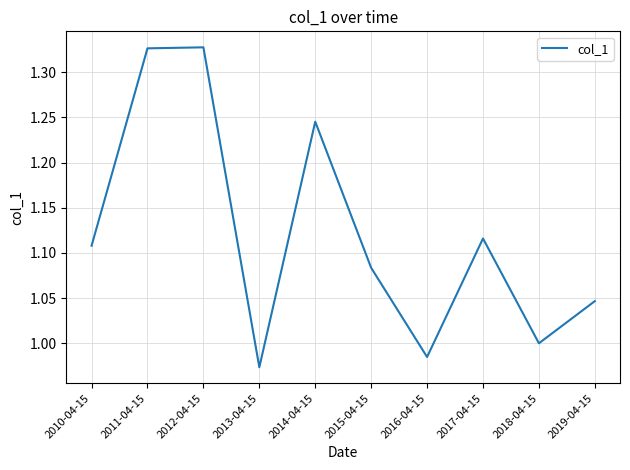

Does the chart display data point markers on the line(s)?

No